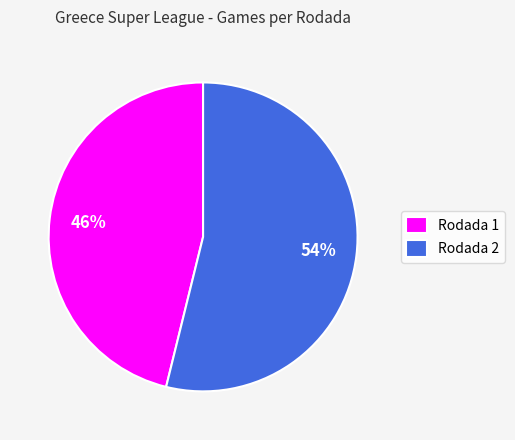

What is the smallest slice in the pie chart?

Rodada 1